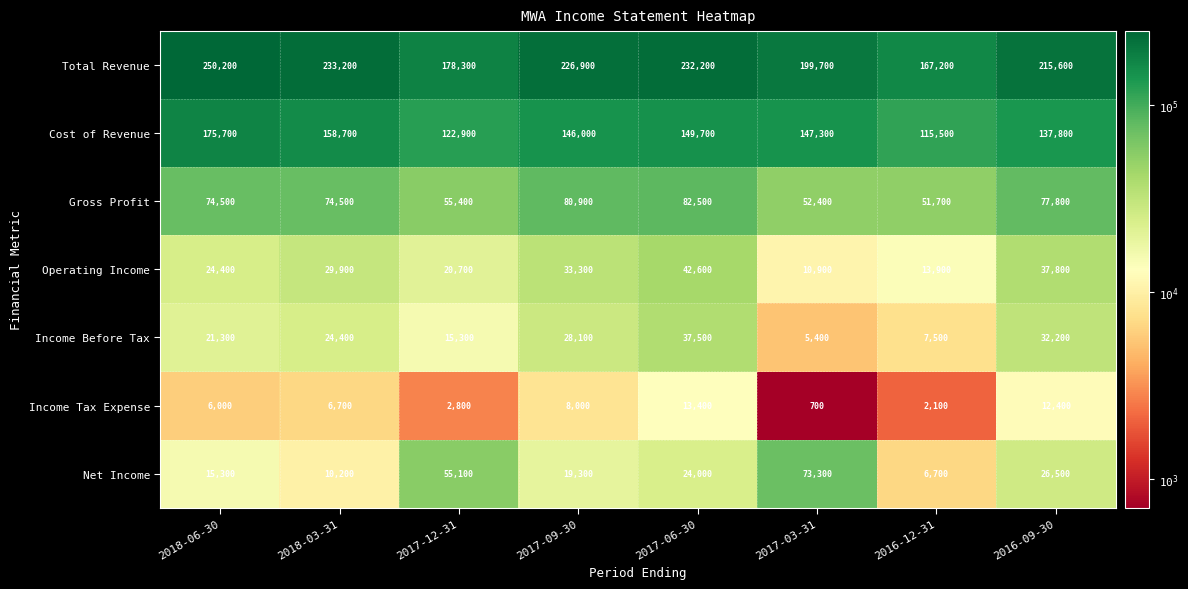

Is the value of Income Before Tax at 2017-06-30 greater than the value of Income Tax Expense at 2017-06-30?

Yes